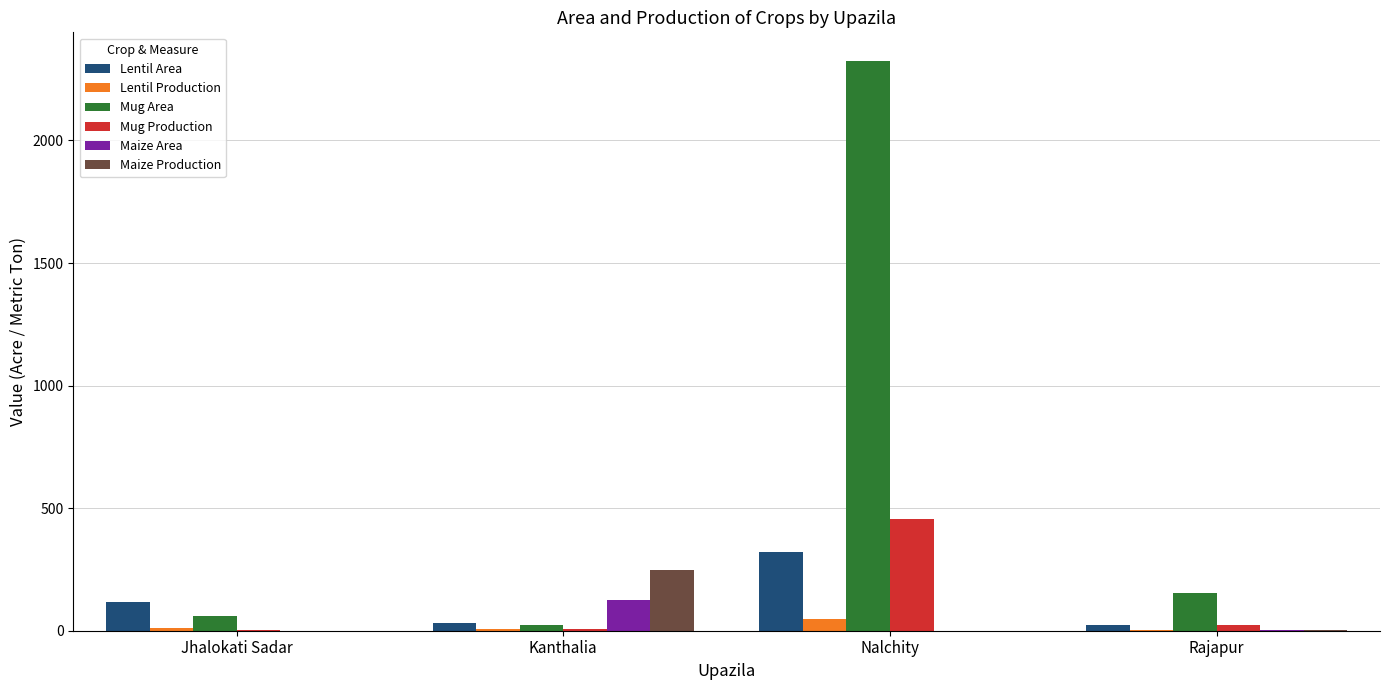

What are all the series names shown in the legend?

Lentil Area, Lentil Production, Mug Area, Mug Production, Maize Area, Maize Production